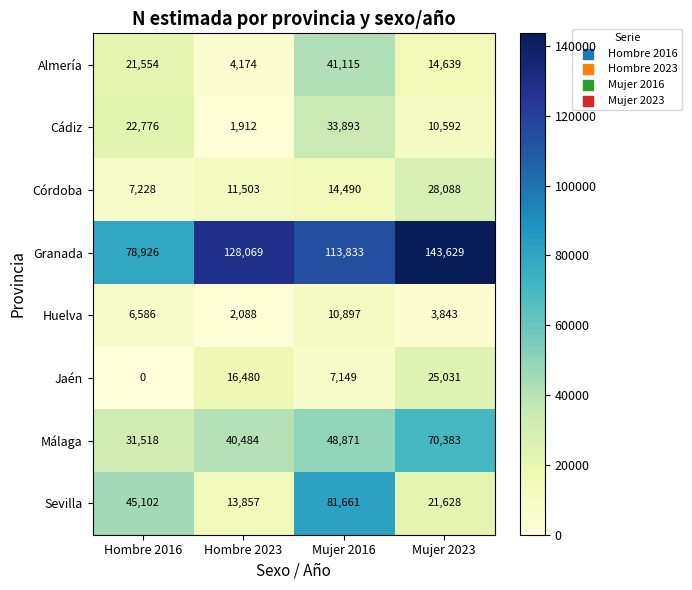

How many Córdoba values are between 11503 and 28088?

3